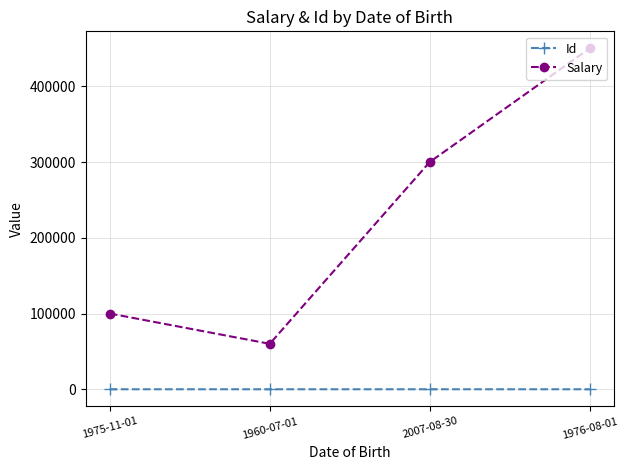

True or false: Salary and Id cross at least once.

False